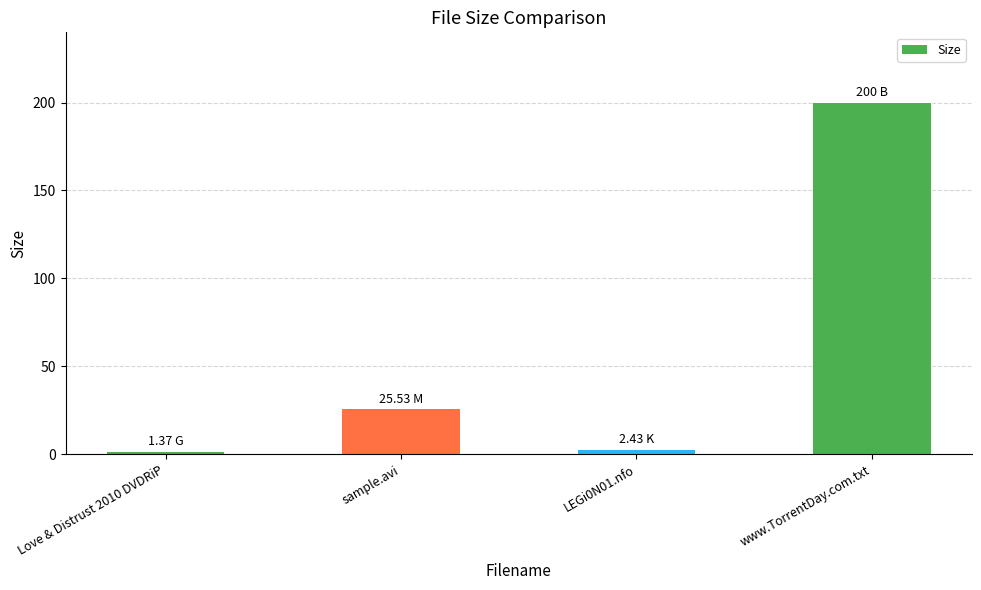

At which label does the data first exceed 25?

sample.avi